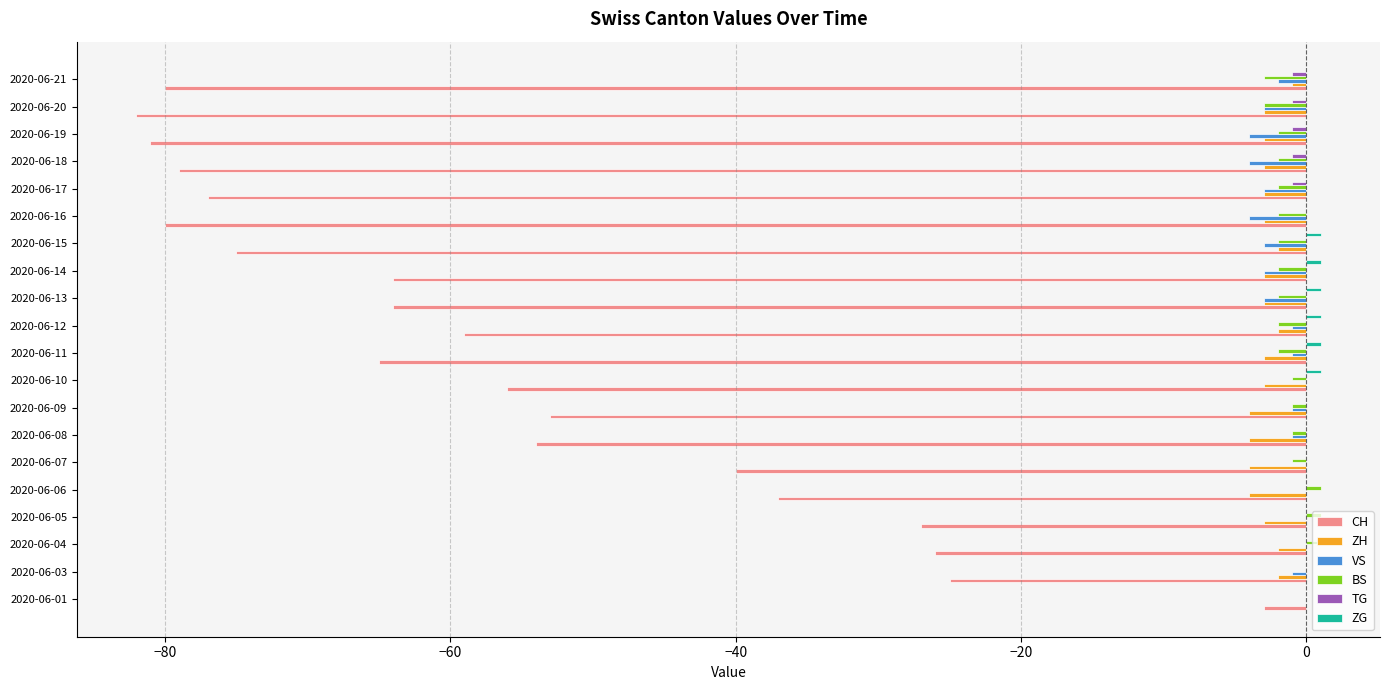

What is the sum of all CH values?

-1127